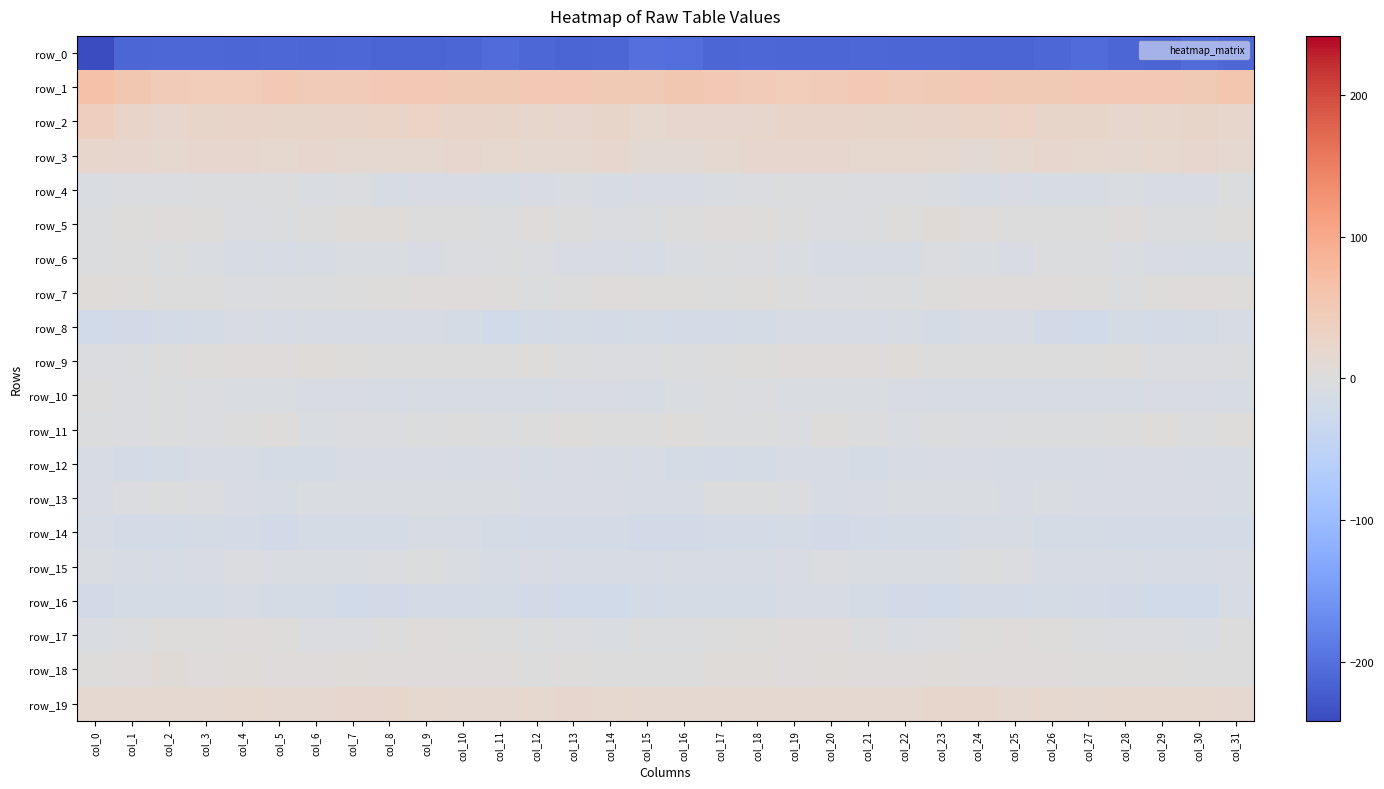

At how many categories does at least one series exceed 16?

32